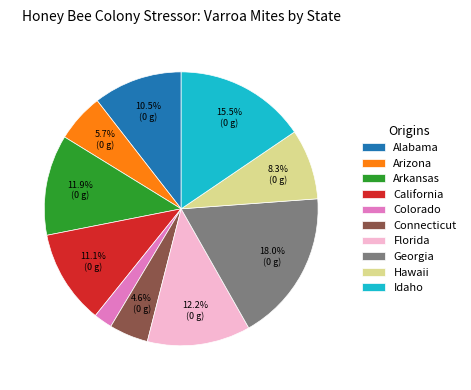

Between Idaho and Florida, which is larger?

Idaho